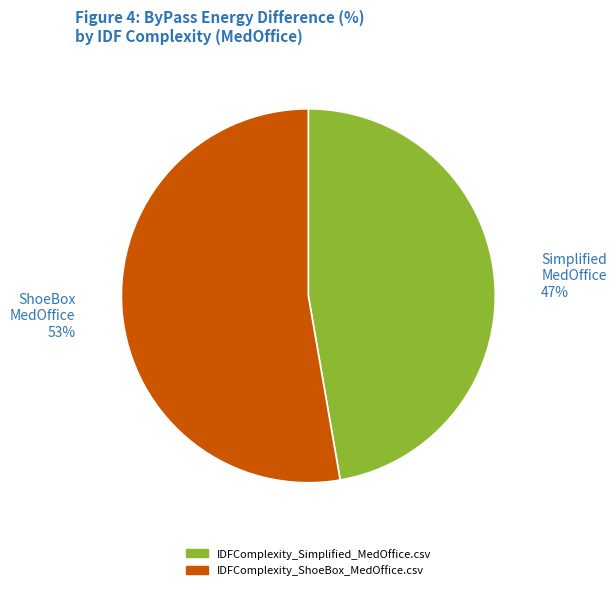

What percentage is the ShoeBox MedOffice slice, to the nearest percent?

53%